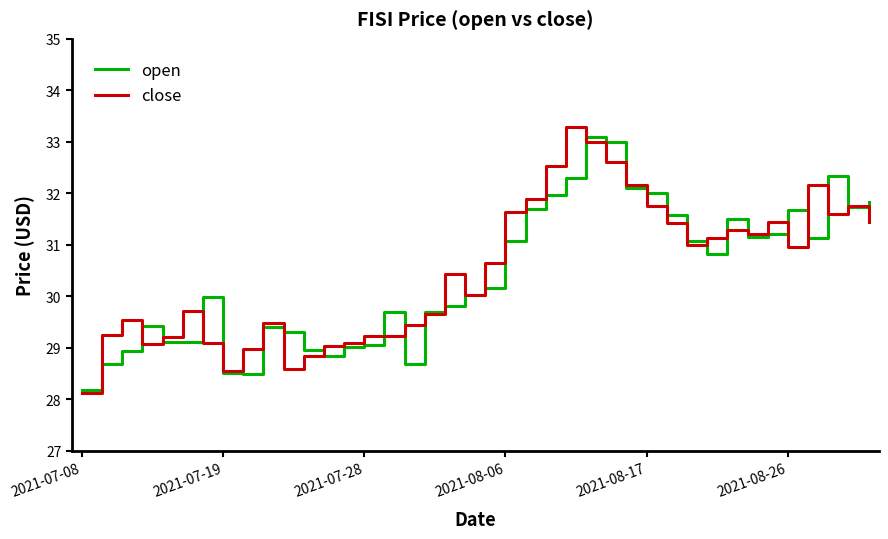

True or false: close and open intersect in this chart.

True